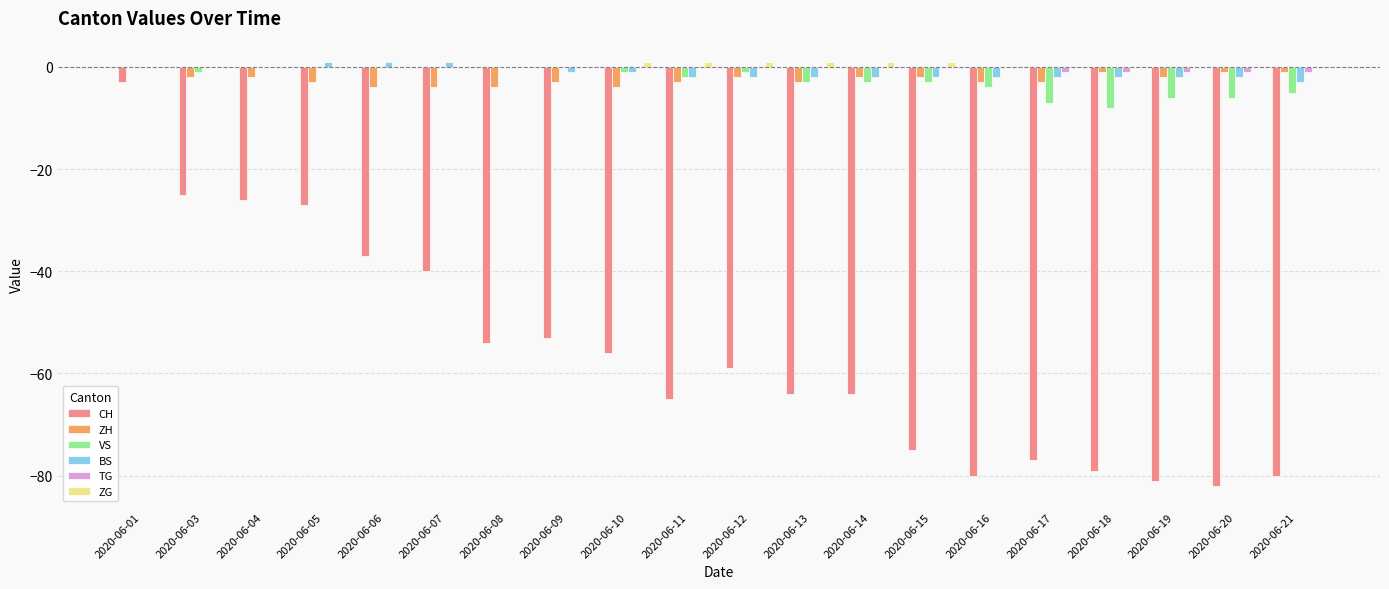

Reading right to left, transcribe all the data shown in this chart.

CH: -80	-82	-81	-79	-77	-80	-75	-64	-64	-59	-65	-56	-53	-54	-40	-37	-27	-26	-25	-3
ZH: -1	-1	-2	-1	-3	-3	-2	-2	-3	-2	-3	-4	-3	-4	-4	-4	-3	-2	-2	0
VS: -5	-6	-6	-8	-7	-4	-3	-3	-3	-1	-2	-1	0	0	0	0	0	0	-1	0
BS: -3	-2	-2	-2	-2	-2	-2	-2	-2	-2	-2	-1	-1	0	1	1	1	0	0	0
TG: -1	-1	-1	-1	-1	0	0	0	0	0	0	0	0	0	0	0	0	0	0	0
ZG: 0	0	0	0	0	0	1	1	1	1	1	1	0	0	0	0	0	0	0	0